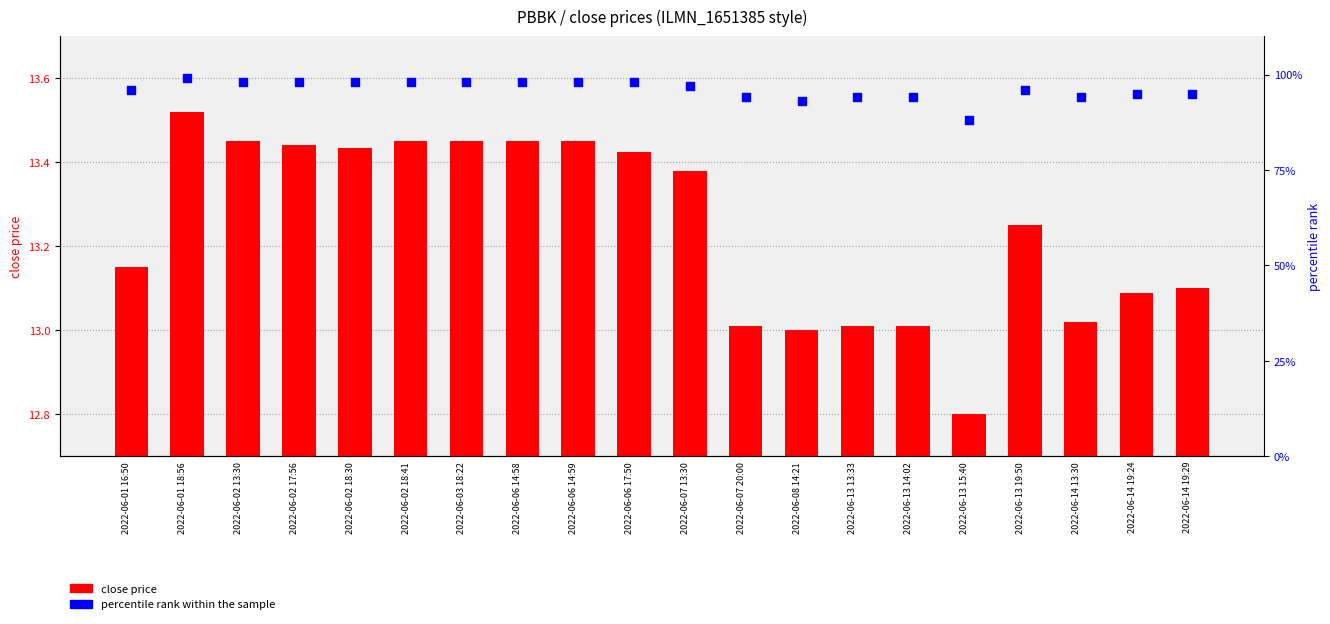

What is the total value across all series at 2022-06-02 18:30?

111.4